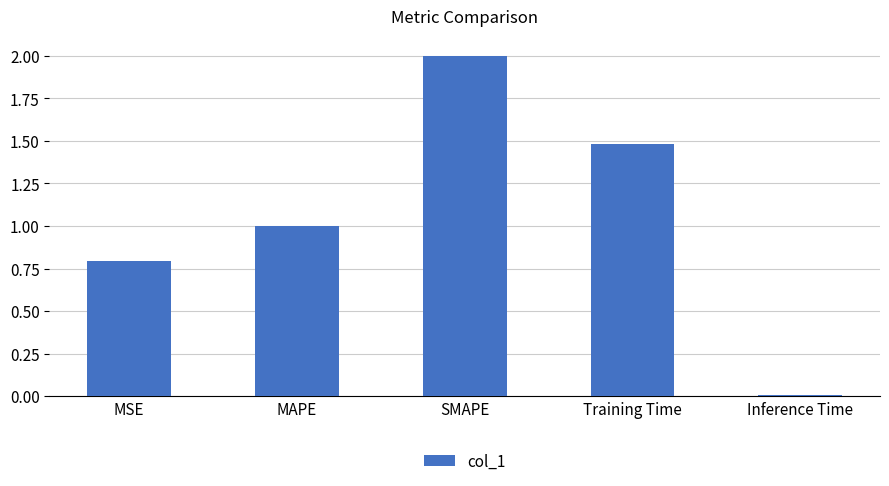

What is the change in value from SMAPE to Training Time?

-0.5